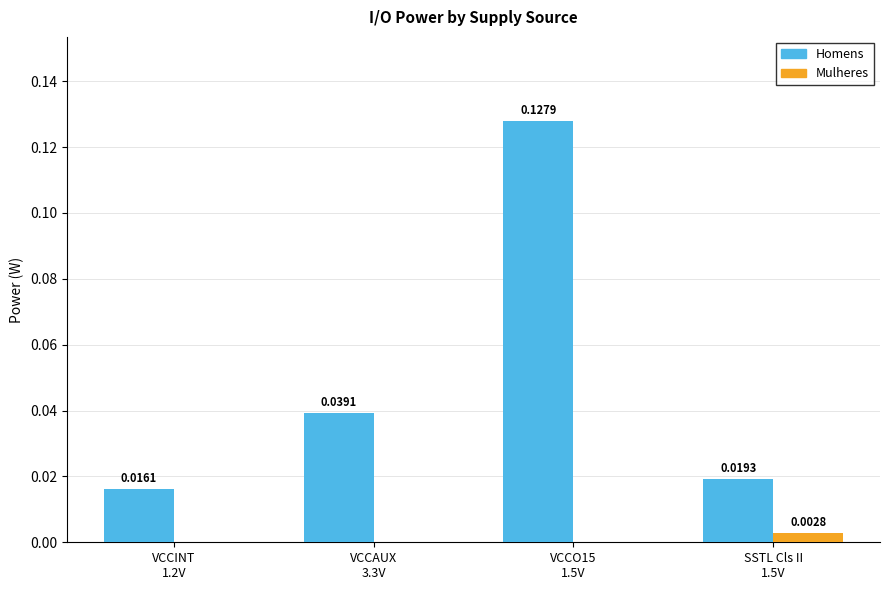

What is the label of the 1st bar from the right?

SSTL Cls II
1.5V